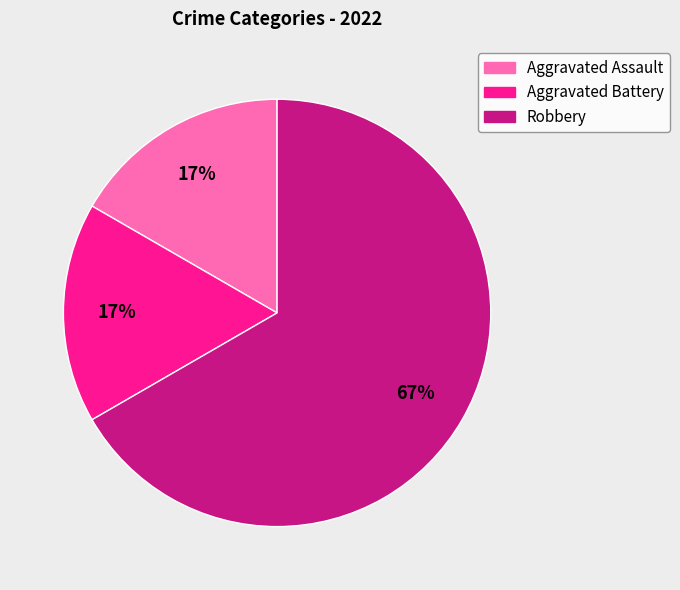

How many slices are in this pie chart?

3